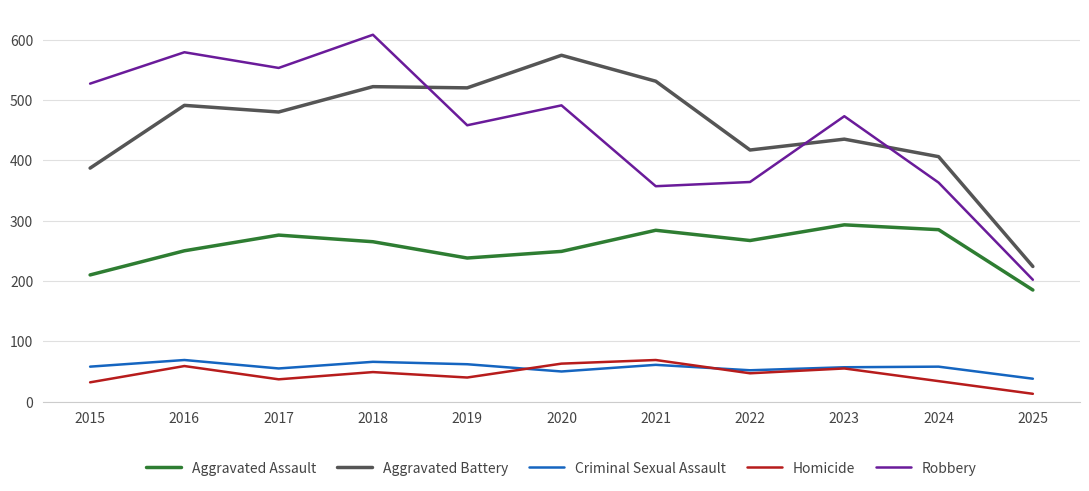

Which series has the largest range (max minus min)?

Robbery